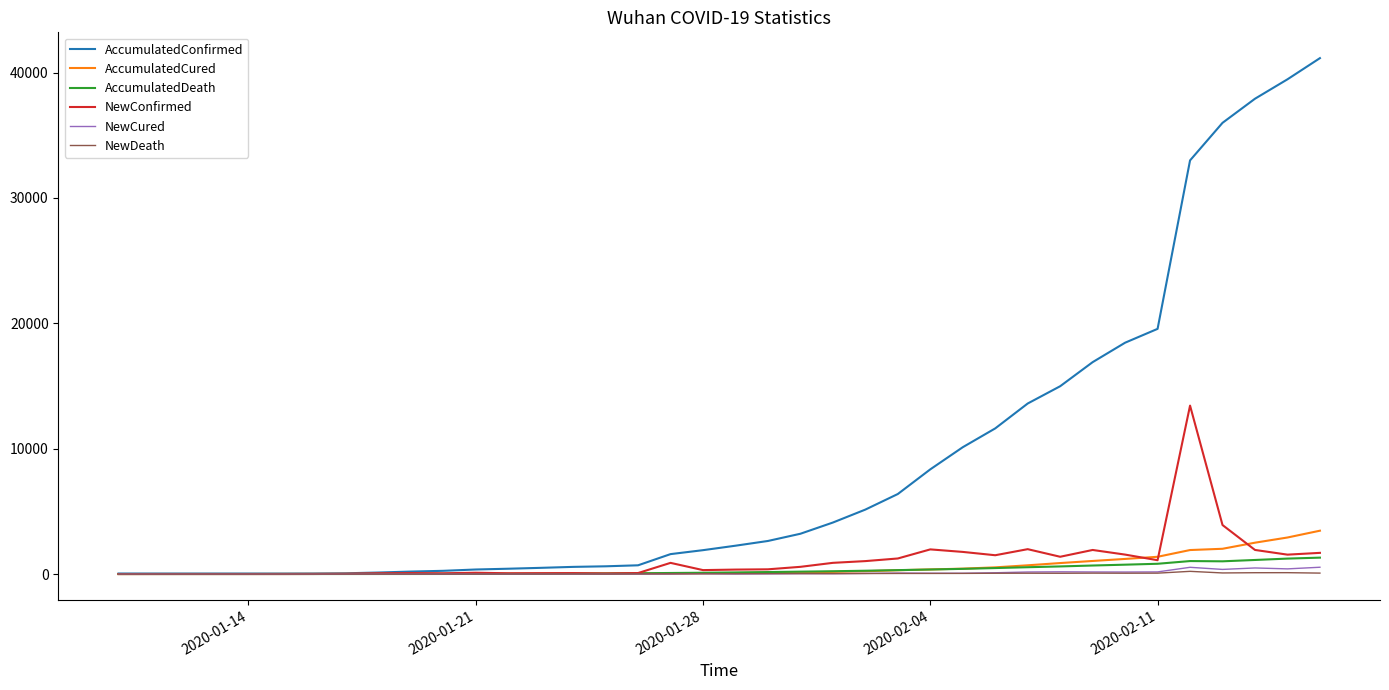

Is this an area chart (filled region under the line)?

No